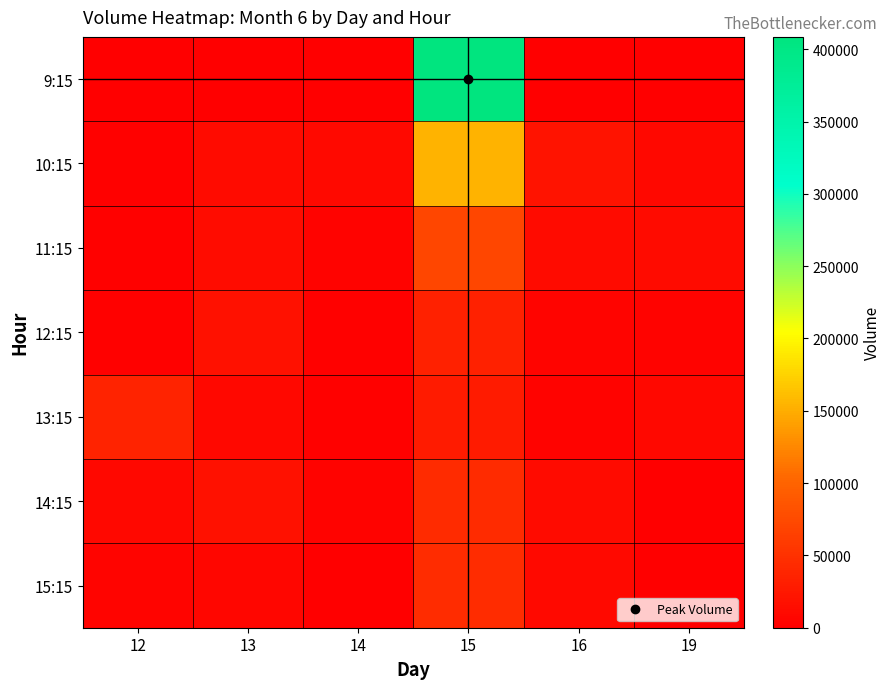

What is the spread (max minus min) of values at 15?

380819